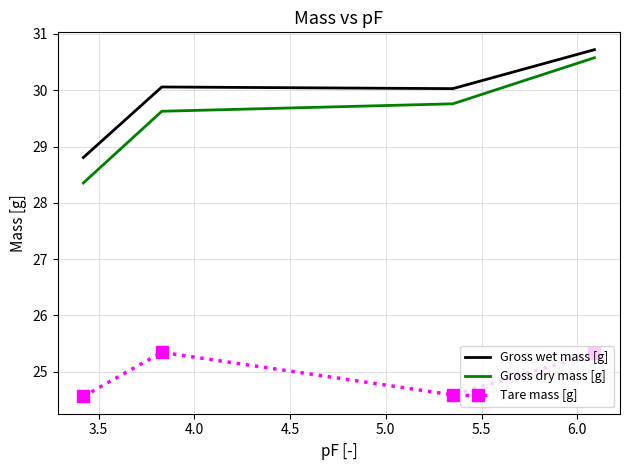

Which series has the largest range (max minus min)?

Gross dry mass [g]